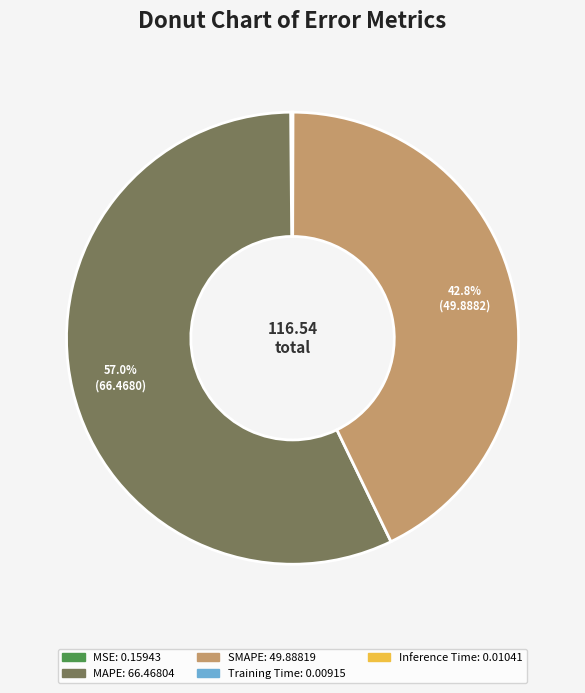

Does any single category account for the majority?

Yes